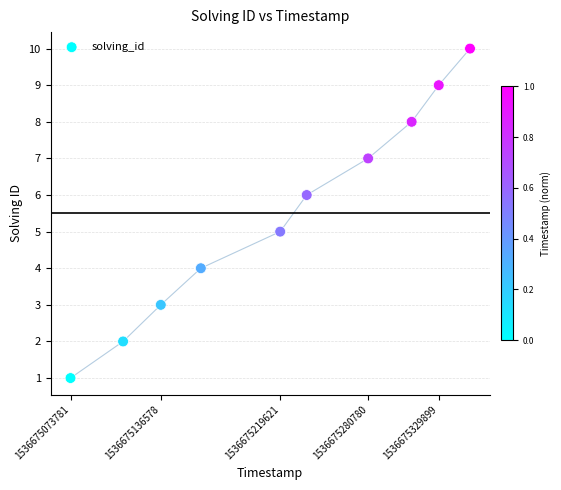

What is the average Y value?

6